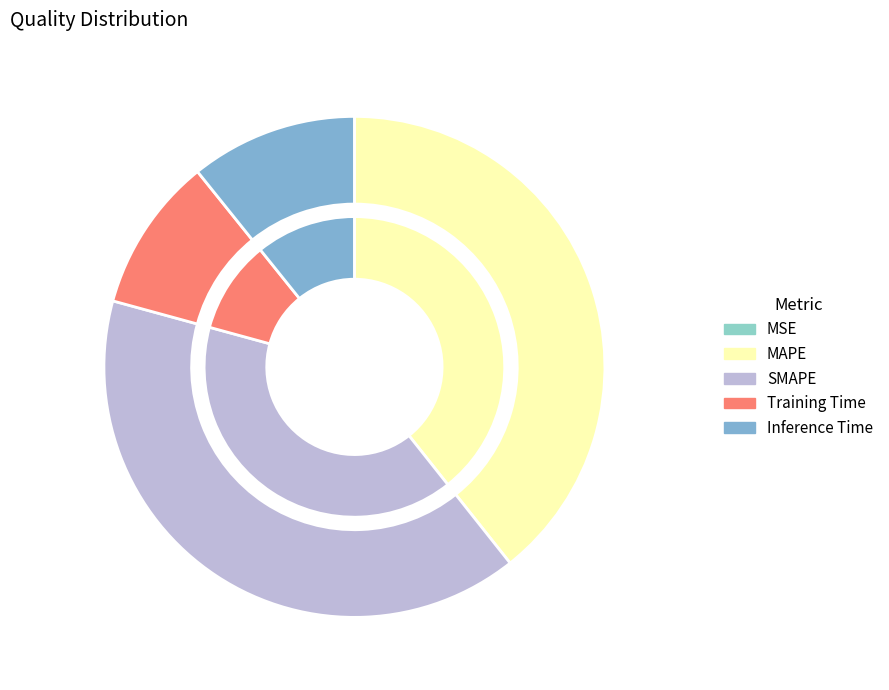

Which has a higher value, Inference Time or MAPE?

MAPE